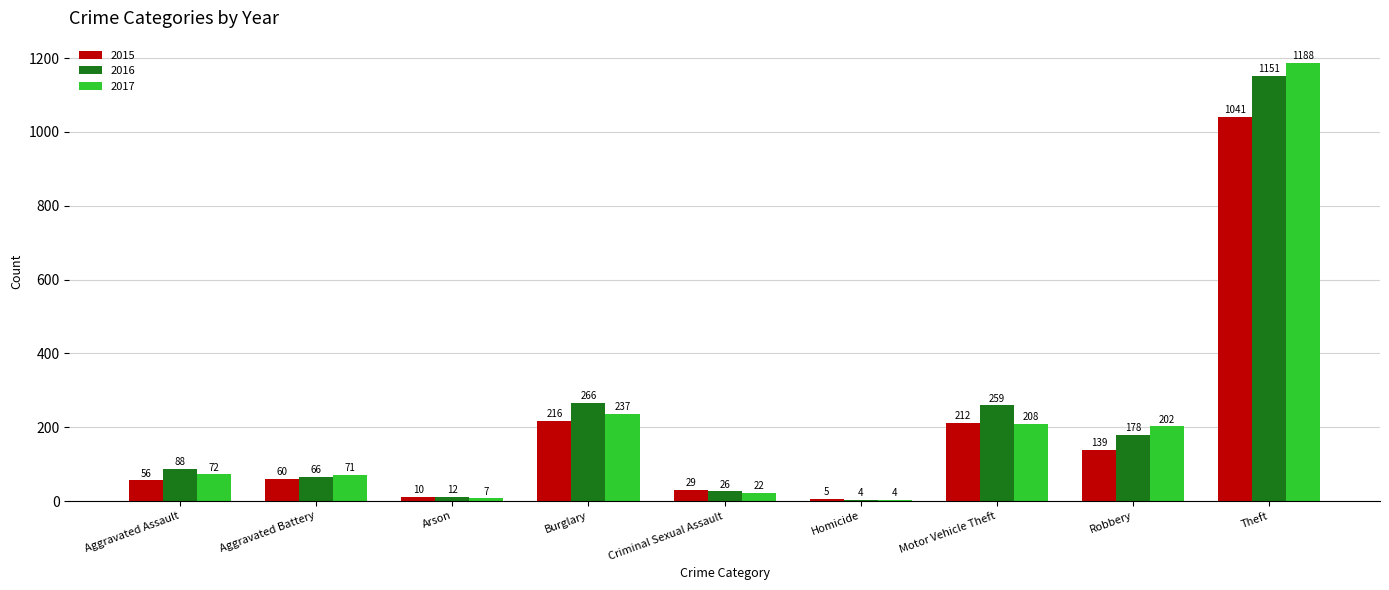

At which label is 2015 closest to 523?

Burglary